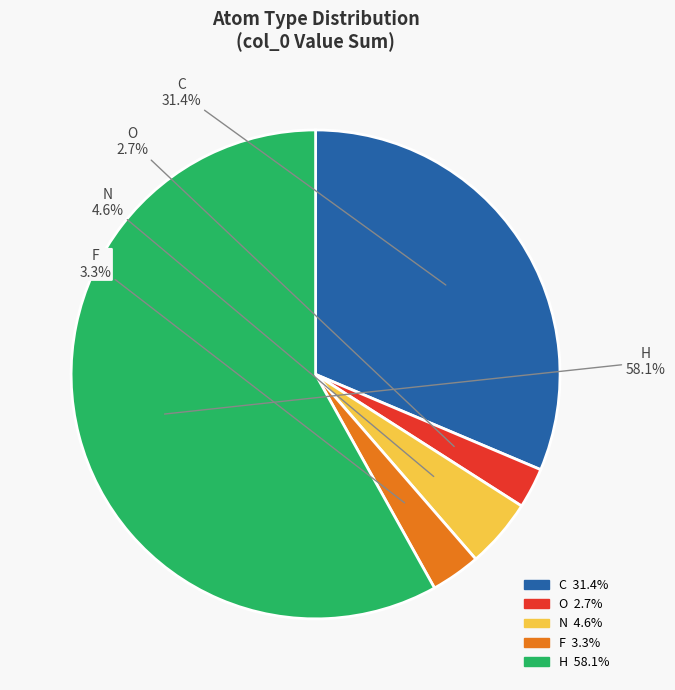

How many slices are in this pie chart?

5